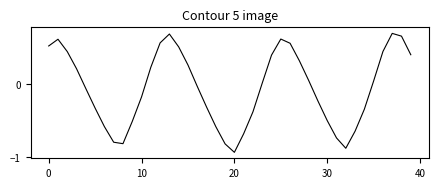

True or false: the data has more than 2 interior local peaks.

True